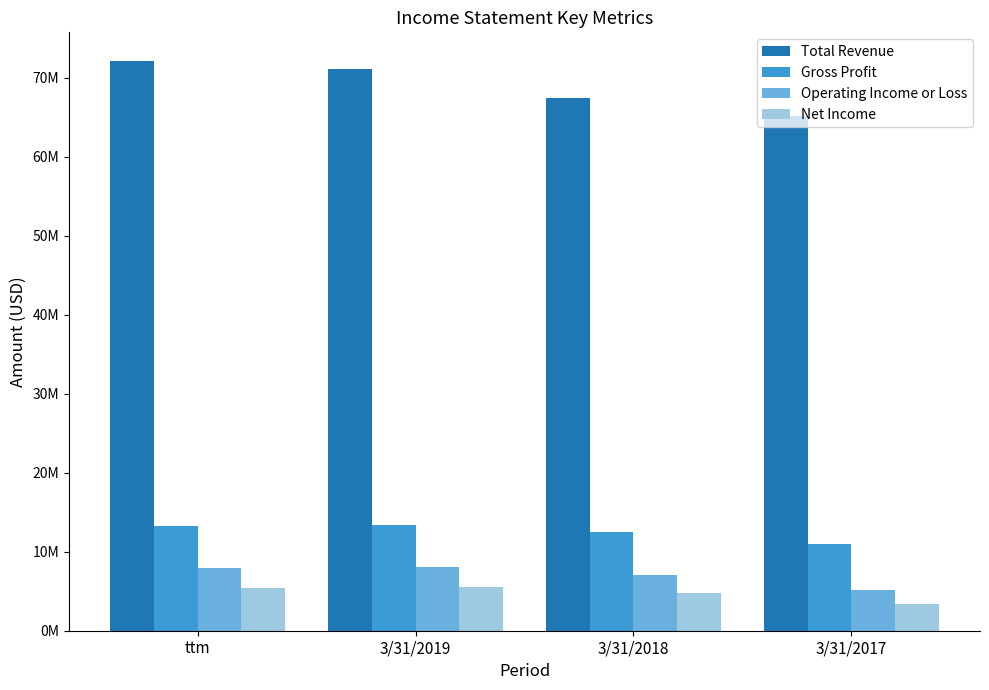

What position from the left is 3/31/2018?

3